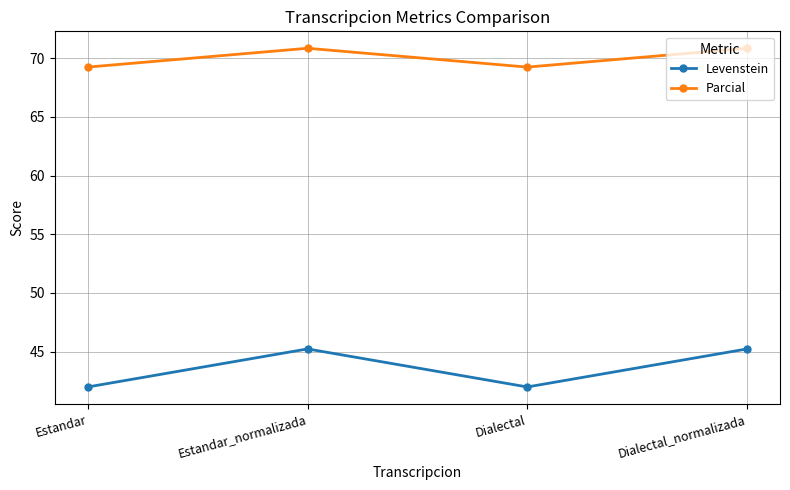

True or false: Levenstein and Parcial cross at least once.

False